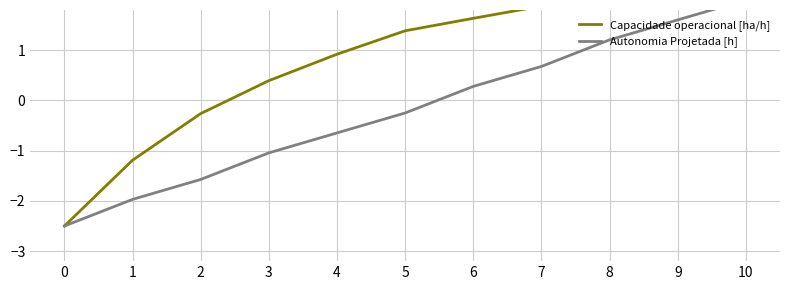

True or false: Capacidade operacional [ha/h] has a value of 2.4 at 6.

False